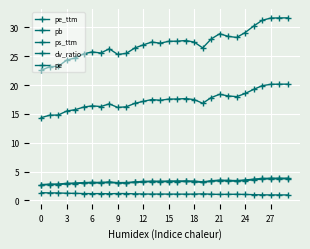

How many series are shown in this chart?

5